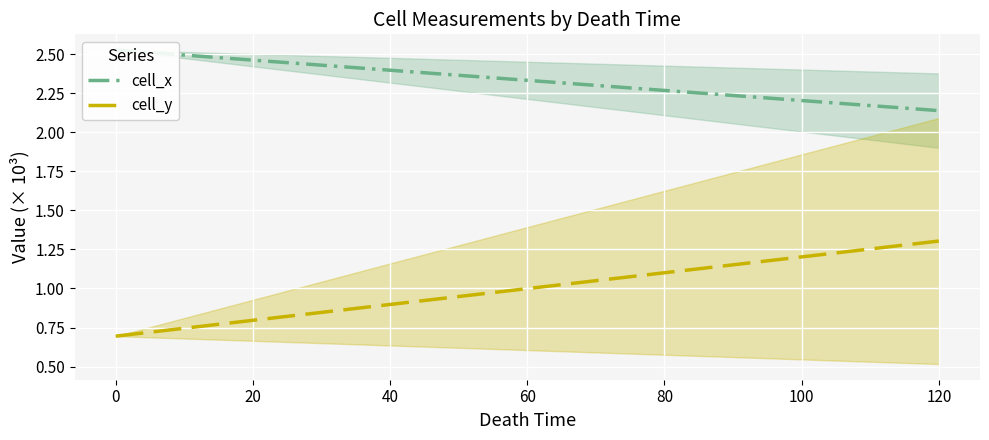

At how many categories does at least one series exceed 1?

2